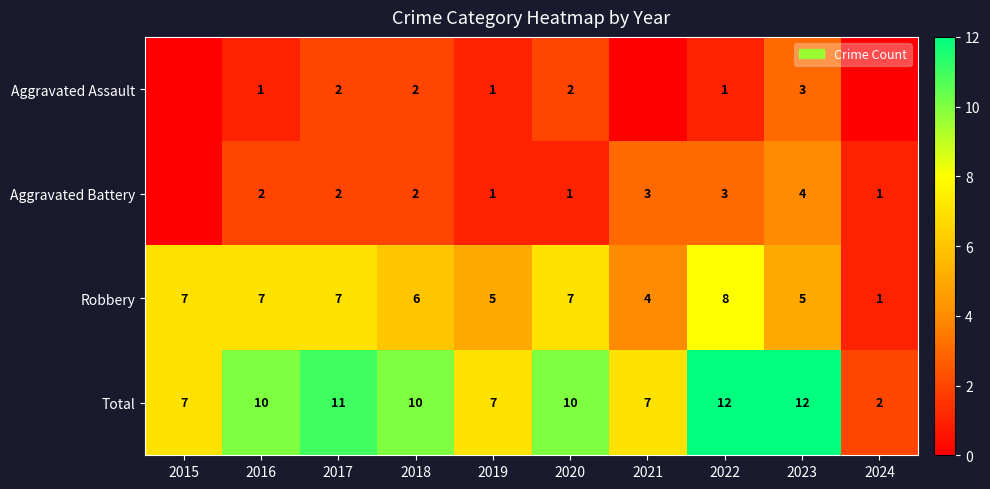

Which category has the lowest value in the Robbery series?

2024